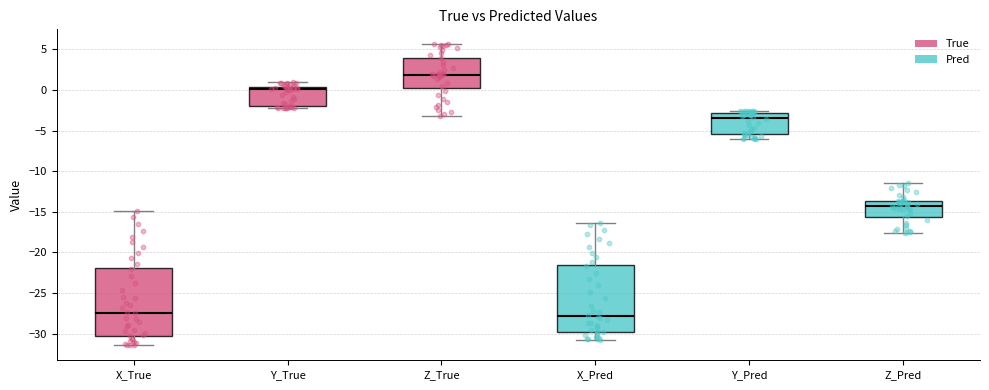

Where does the median line of the box for Y_True sit on the y-axis? The values are not printed on the chart, so give them approximately, as read against the axis.

0.0